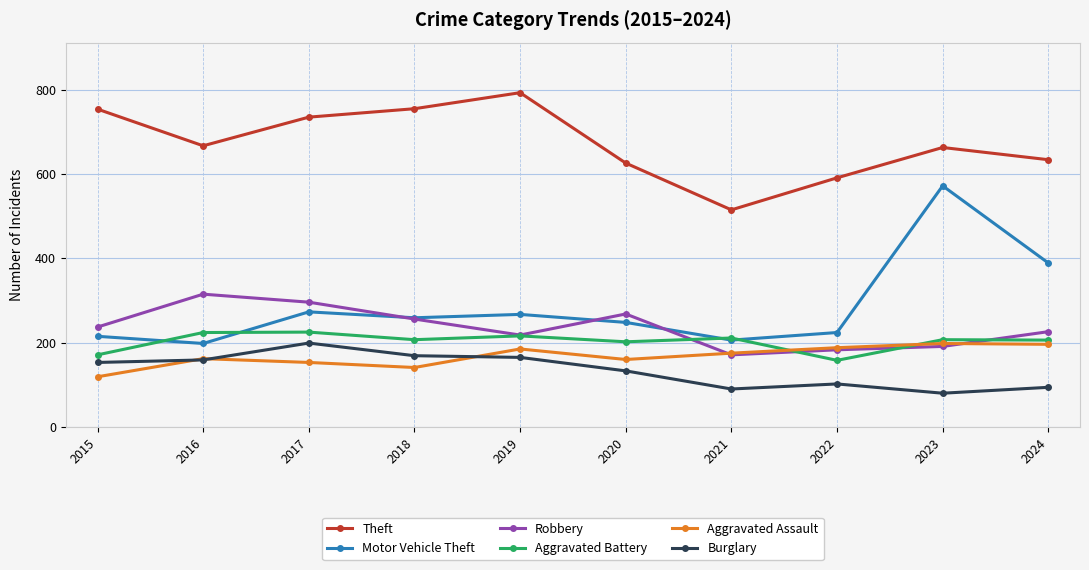

Is it true that Robbery equals 69 at 2015?

False